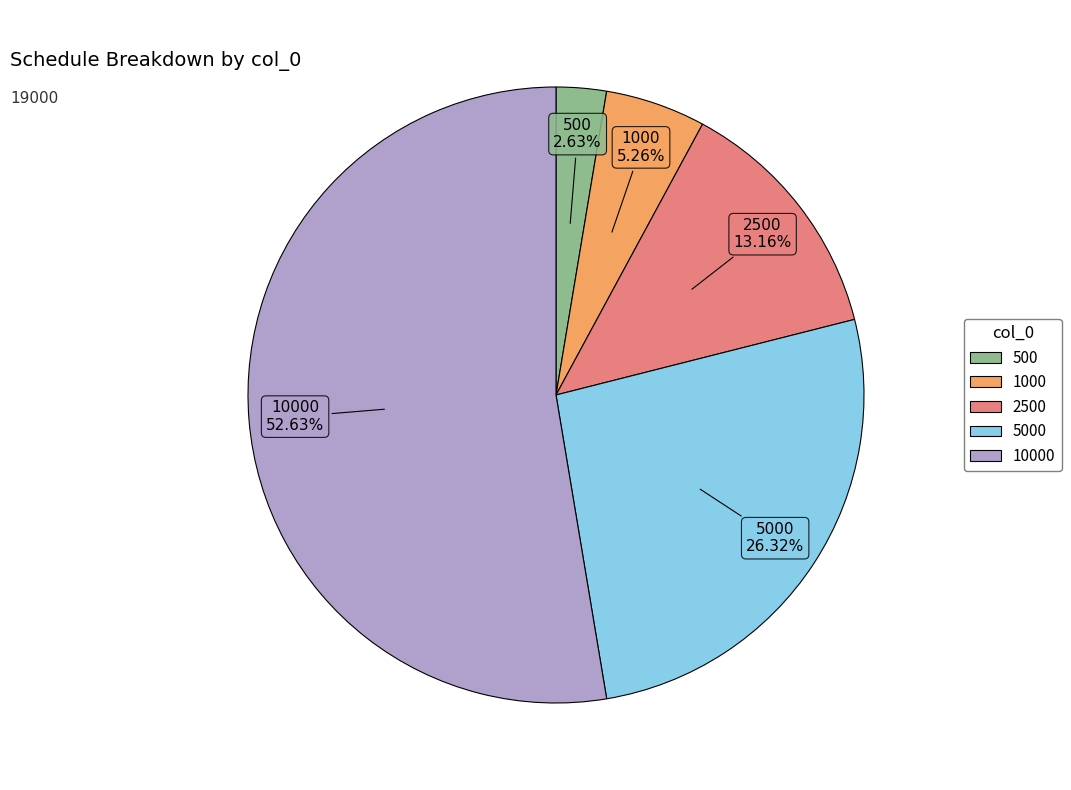

Is there any slice that represents more than half of the pie?

Yes